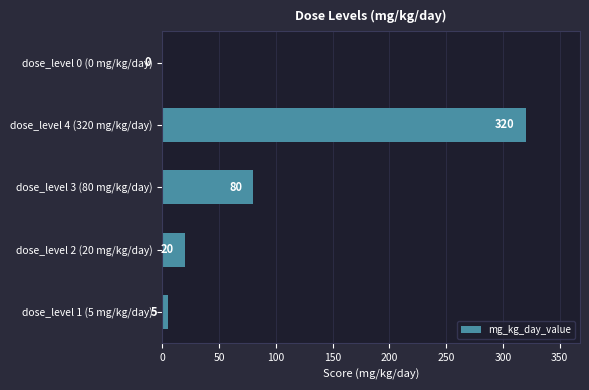

How many distinct data groups are displayed?

1